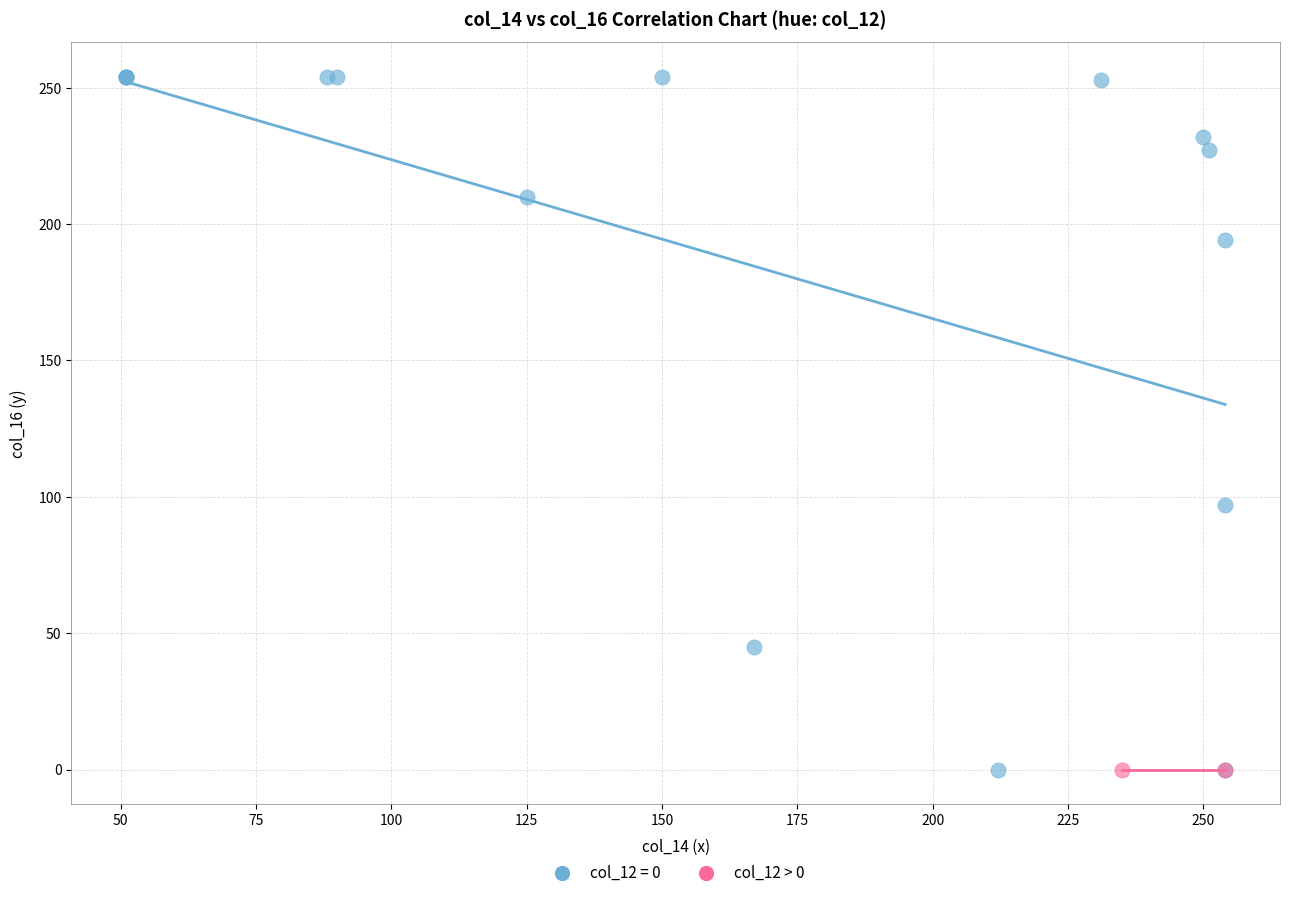

Which series contains the highest Y value?

col_12 = 0